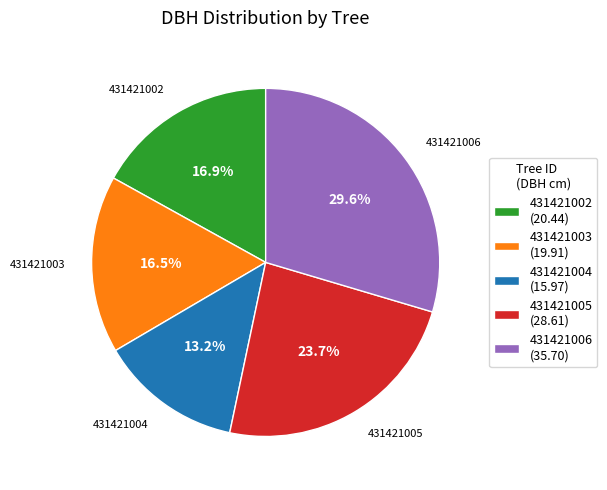

Between 431421005 and 431421006, which is larger?

431421006